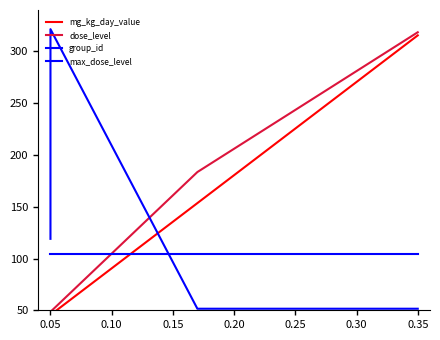

What is the average value of the max_dose_level series?

104.5